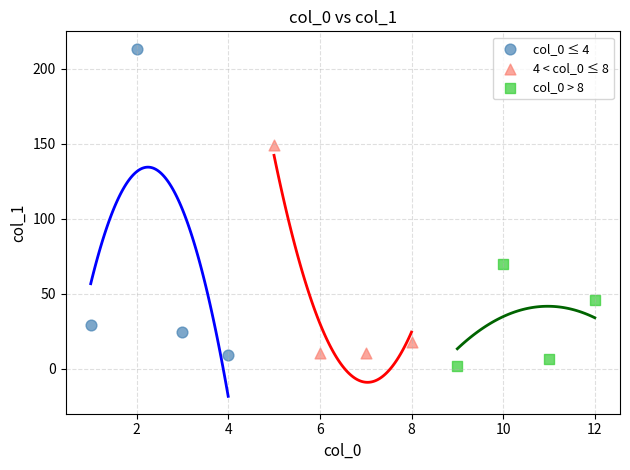

Which series has the largest Y range (max minus min)?

col_0 ≤ 4